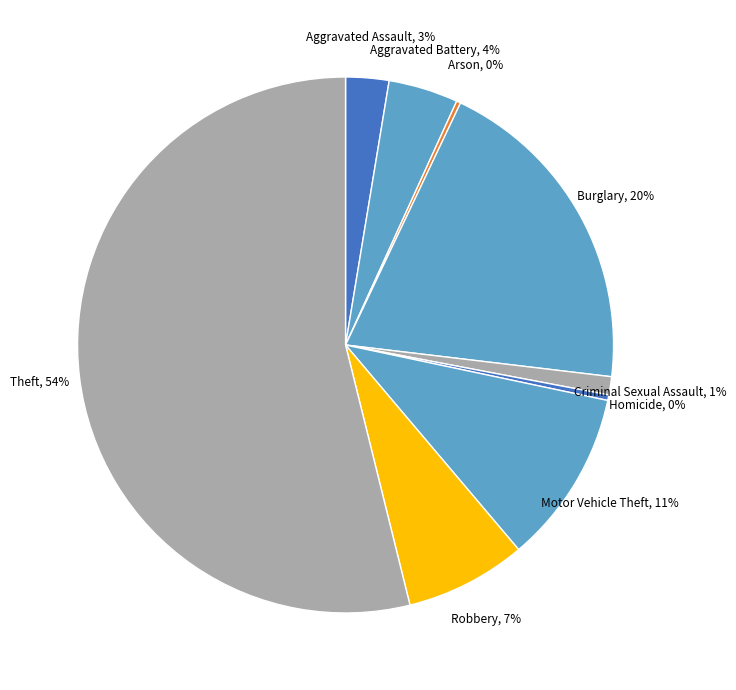

Which category has the biggest portion of the pie?

Theft